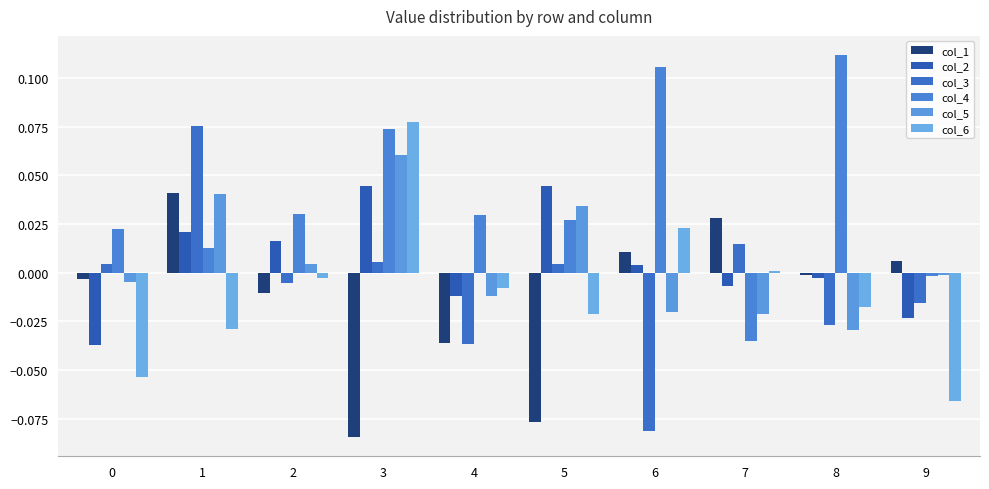

Where is col_4 nearest to the value 0?

9